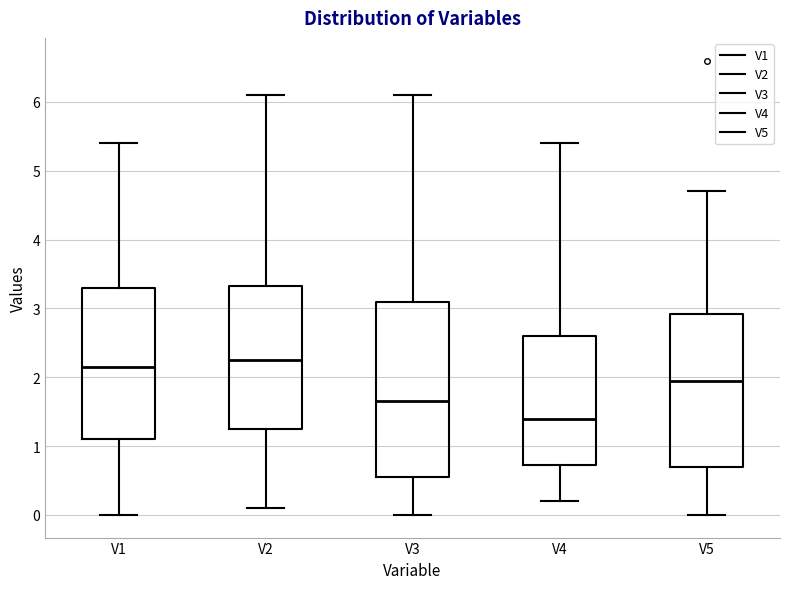

Reading left to right, read every box against the y-axis: the position of its median line, the range the box covers, and the ends of its whiskers. The values are not printed on the chart, so give them approximately, as read against the axis.

V1: median 2.2, box 1.1 to 3.3, whiskers 0.0 to 5.4
V2: median 2.3, box 1.3 to 3.3, whiskers 0.1 to 6.1
V3: median 1.7, box 0.6 to 3.1, whiskers 0.0 to 6.1
V4: median 1.4, box 0.7 to 2.6, whiskers 0.2 to 5.4
V5: median 2.0, box 0.7 to 2.9, whiskers 0.0 to 4.7